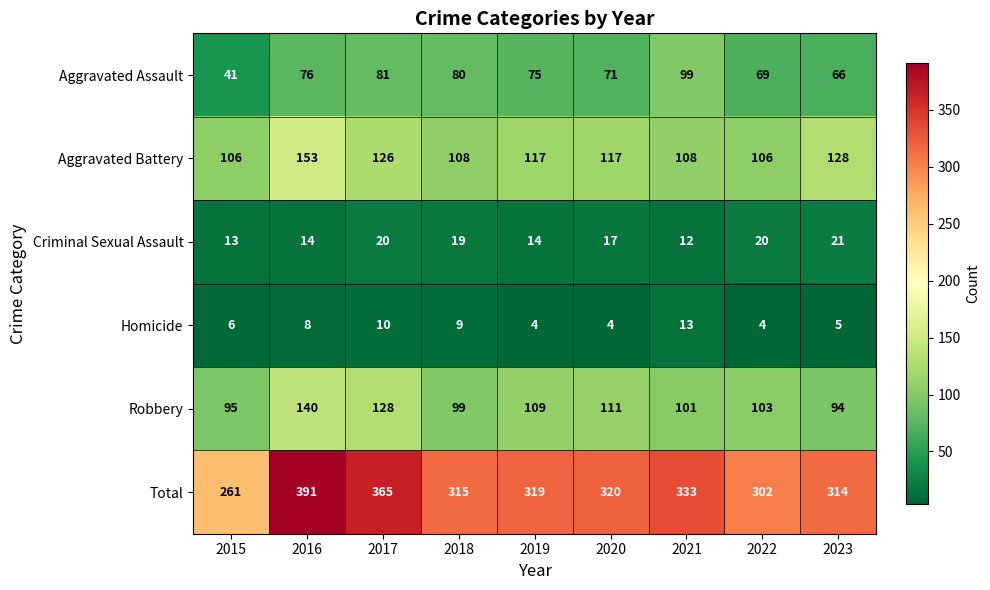

What is the average value of the Homicide series?

7